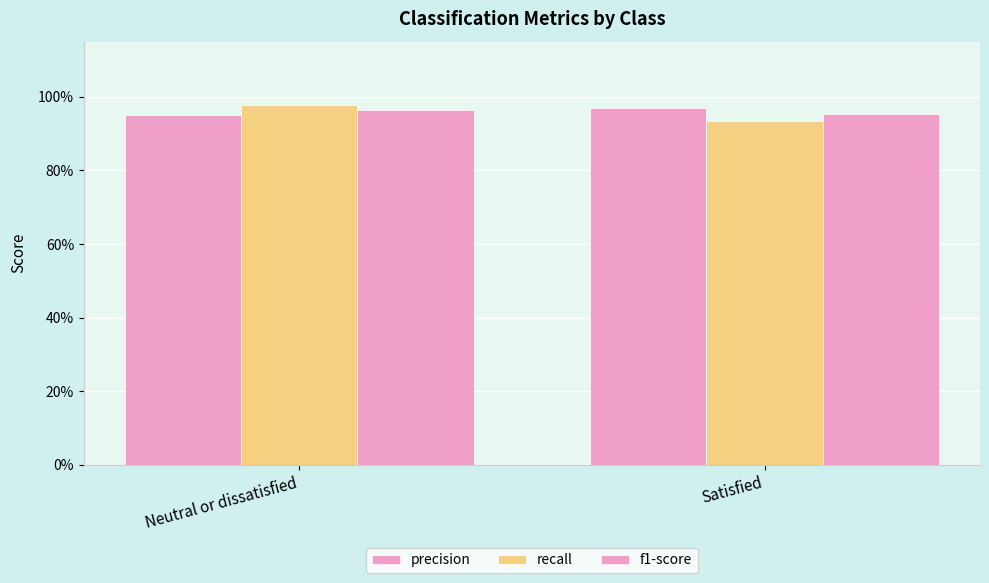

What position from the right is Satisfied?

1